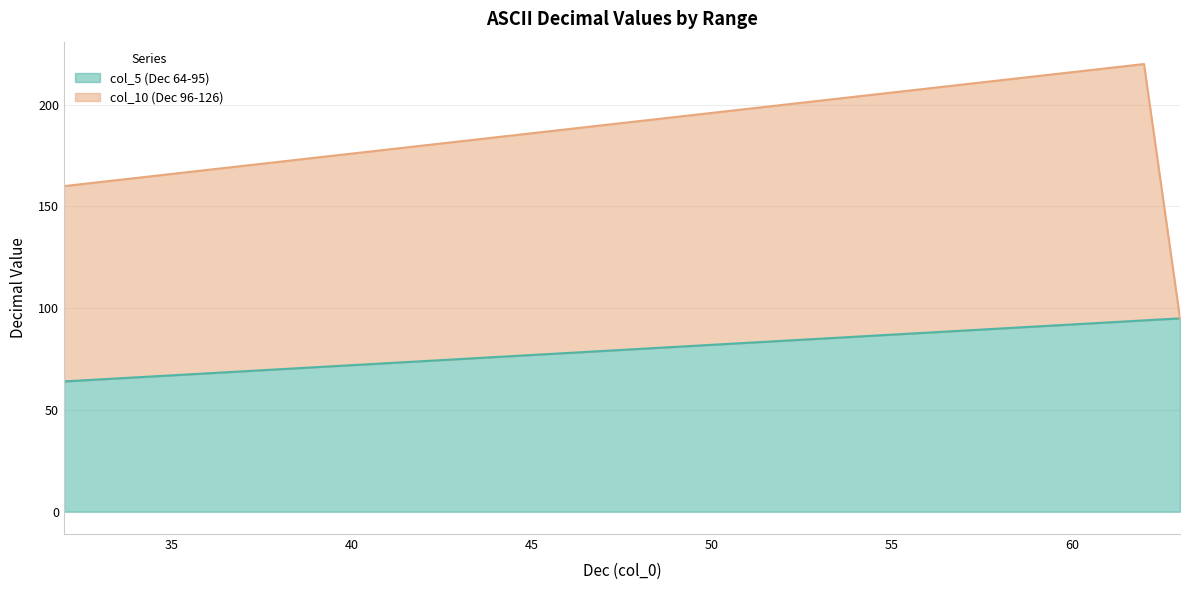

What is the ratio of the value at 42 to the value at 35?

1.1